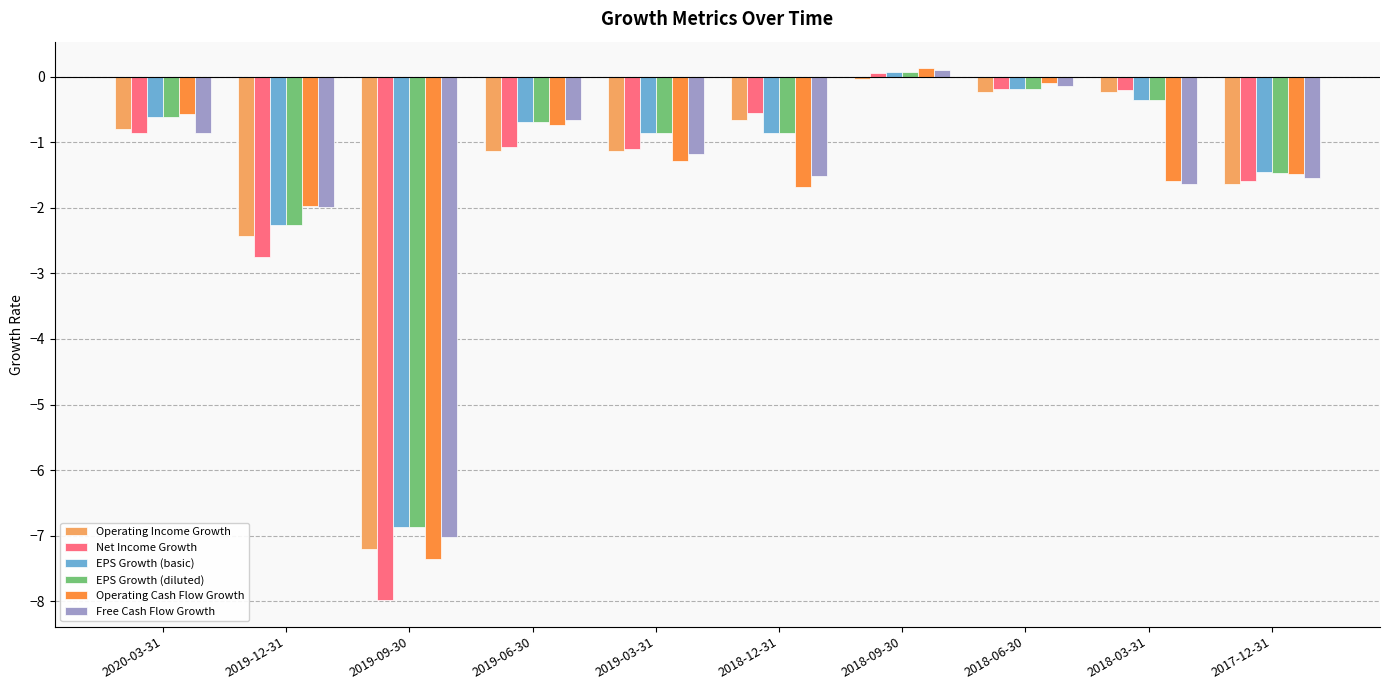

What is the label of the 4th bar from the left?

2019-06-30